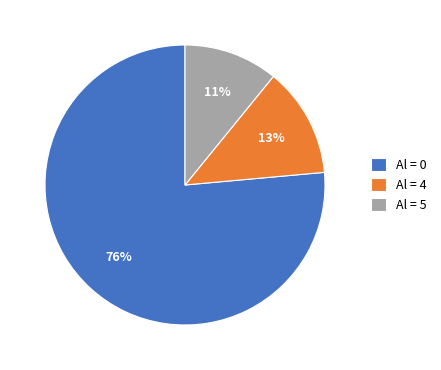

How many slices are in this pie chart?

3